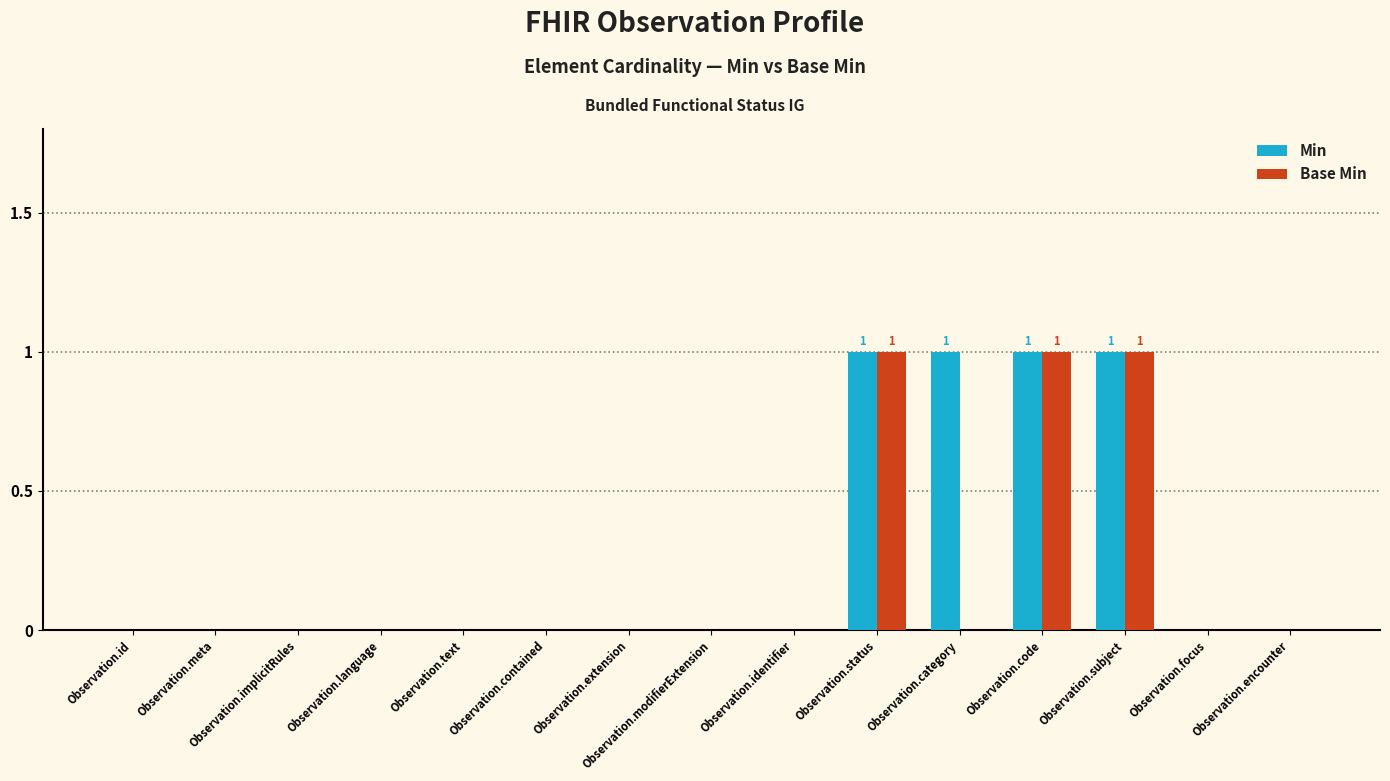

True or false: Min has a value of 0 at Observation.id.

True